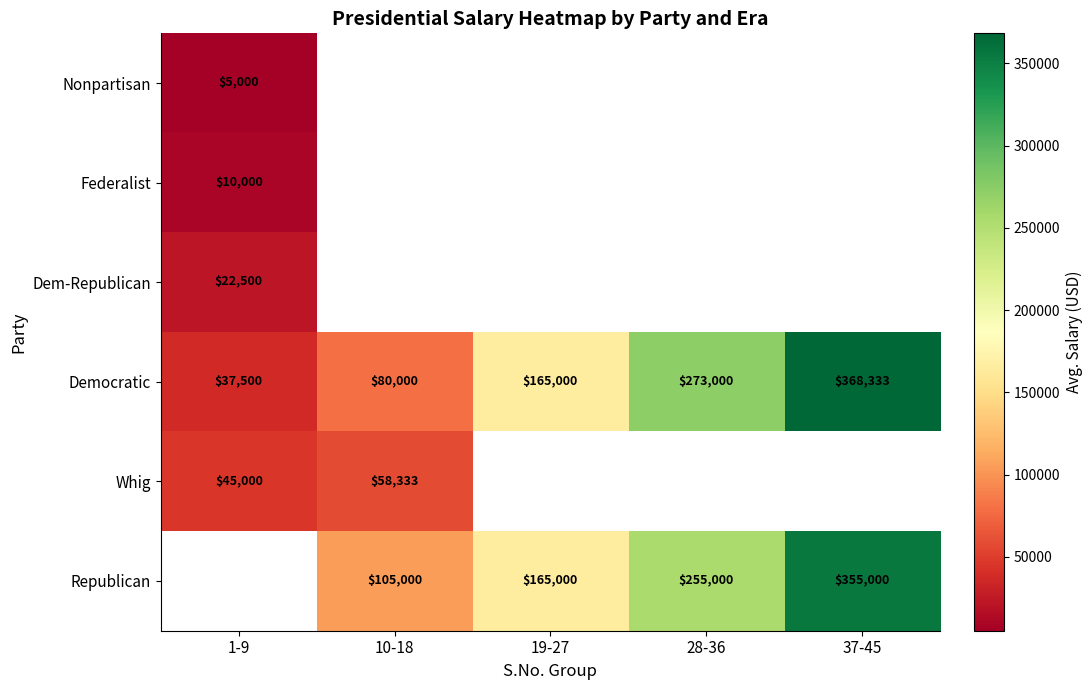

What is the difference between the maximum and minimum values in the Democratic series?

330833